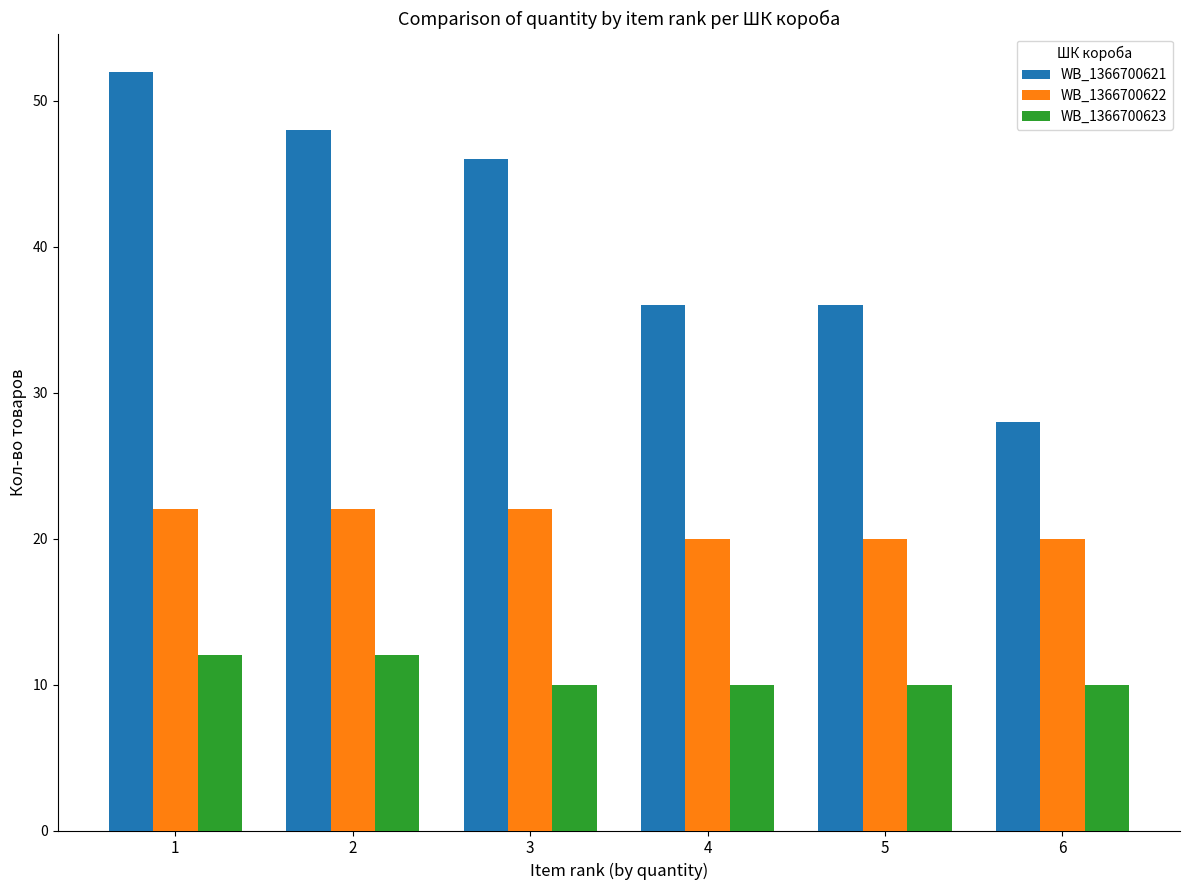

How many bars are there in each group?

3